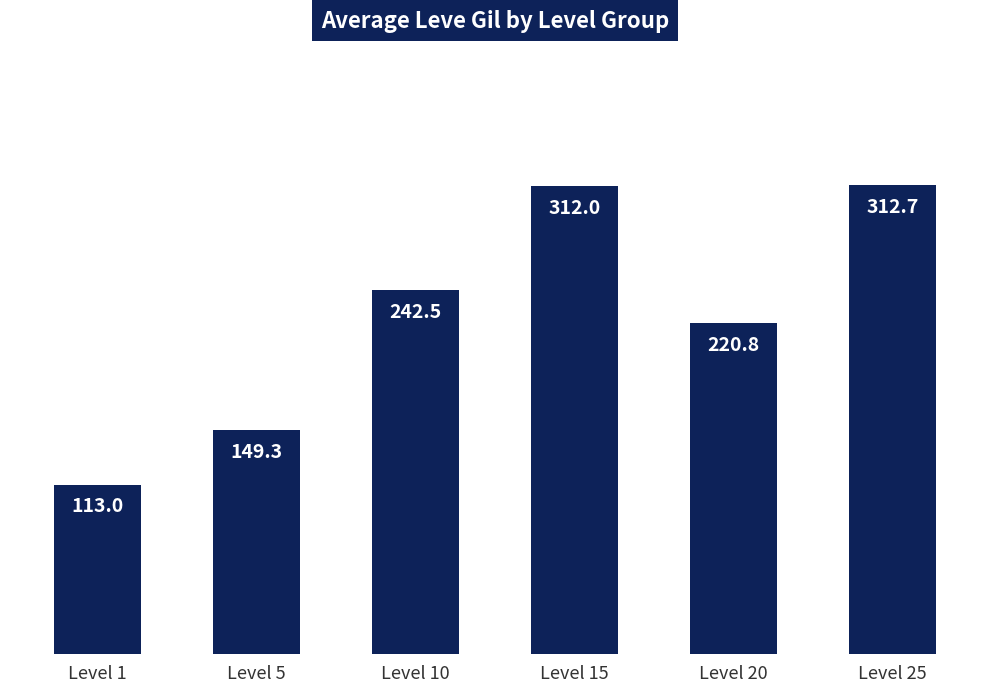

What is the change in value from Level 5 to Level 25?

+163.4